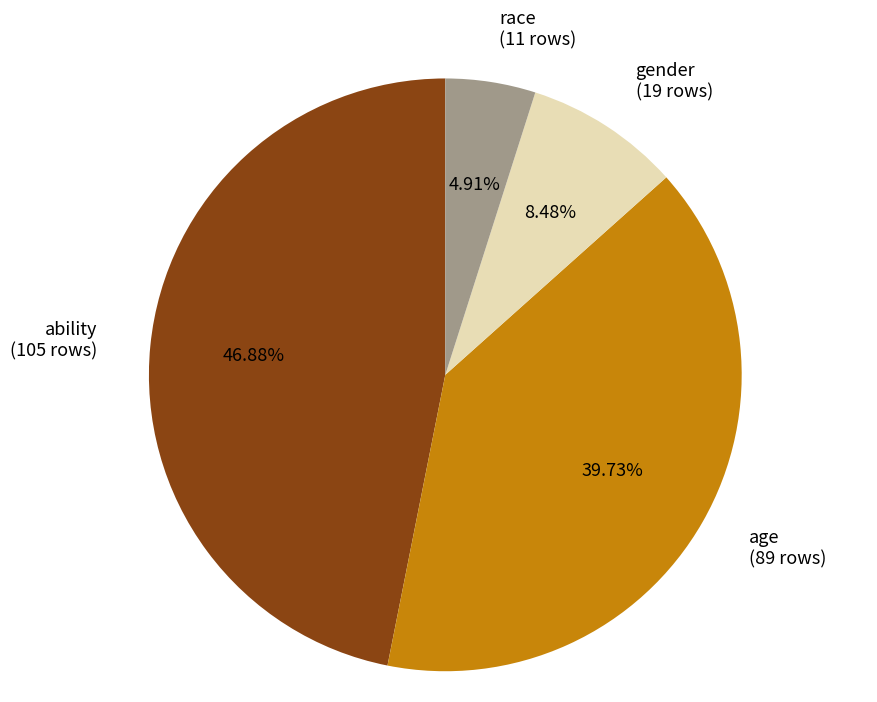

How many slices are in this pie chart?

4